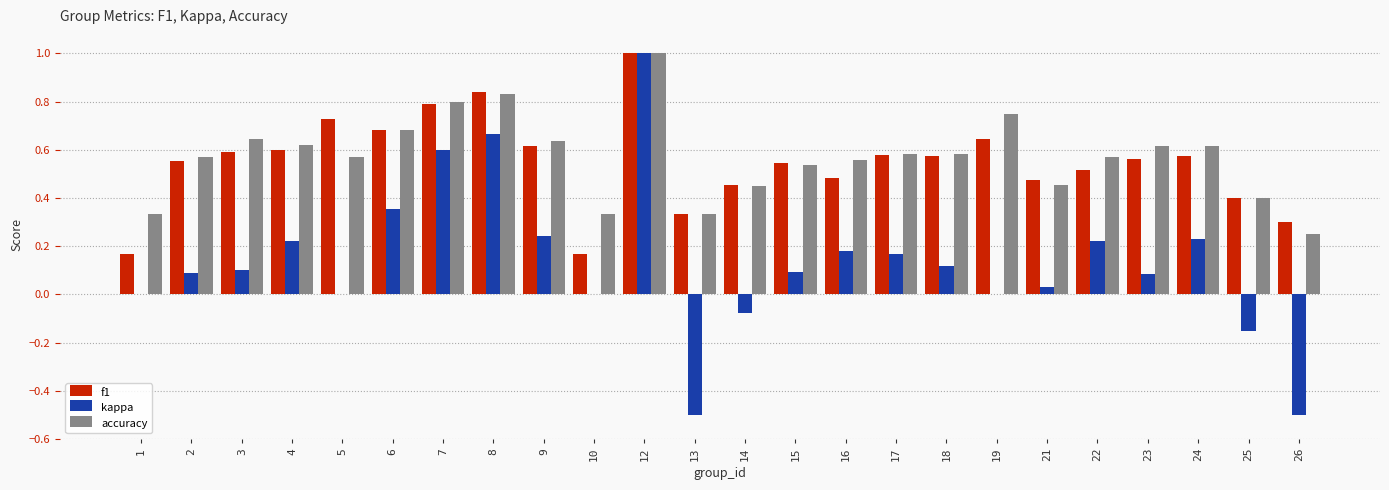

What is the total value across all series at 18?

1.3